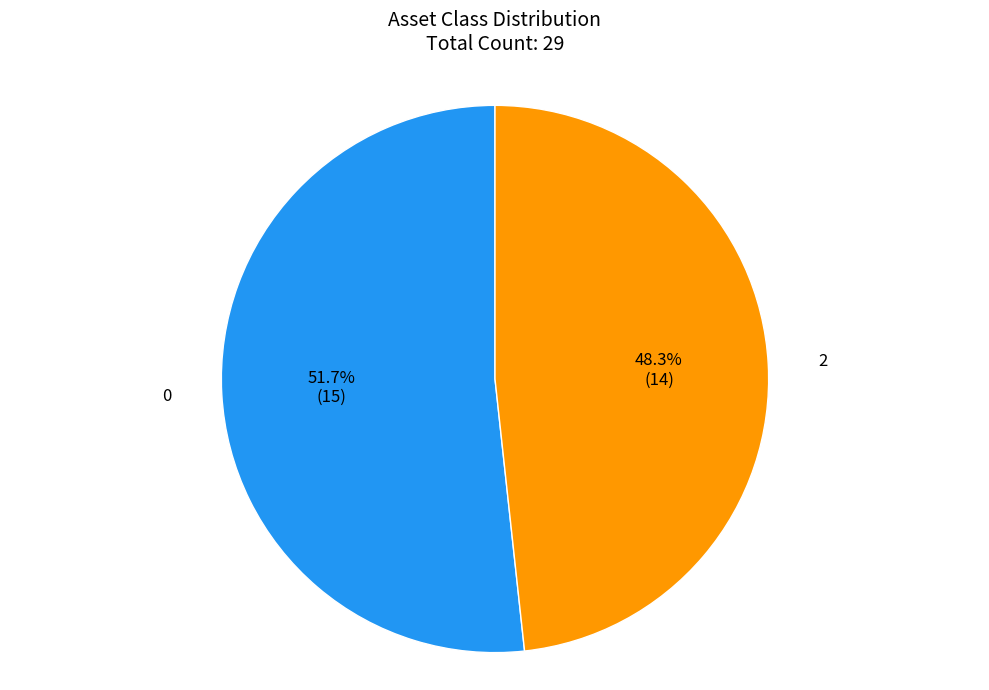

How many segments does this pie chart have?

2